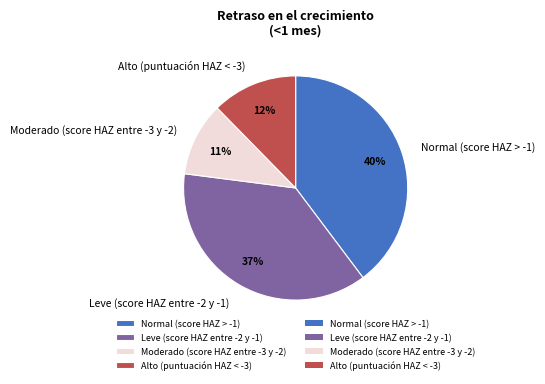

Combined, do Leve (score HAZ entre -2 y -1) and Moderado (score HAZ entre -3 y -2) account for over 50%?

No